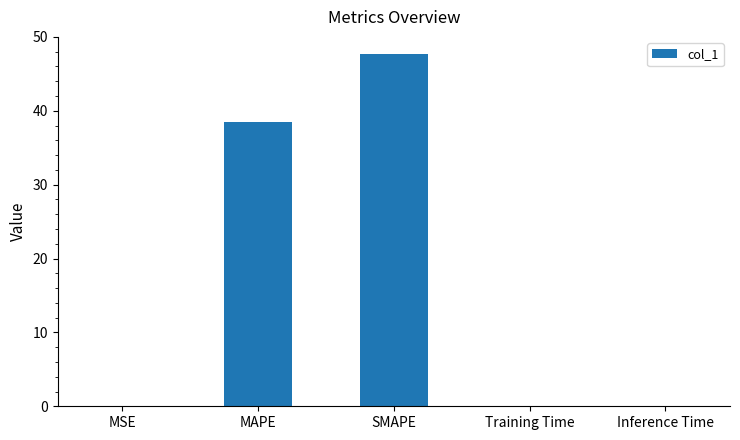

At which label is the value closest to 23?

MAPE